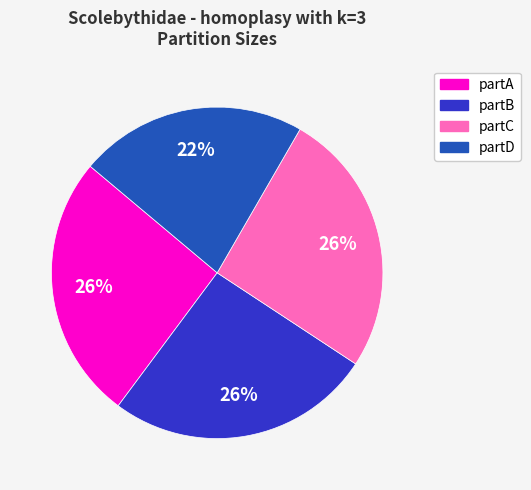

To the nearest percent, what is the average slice percentage?

25%